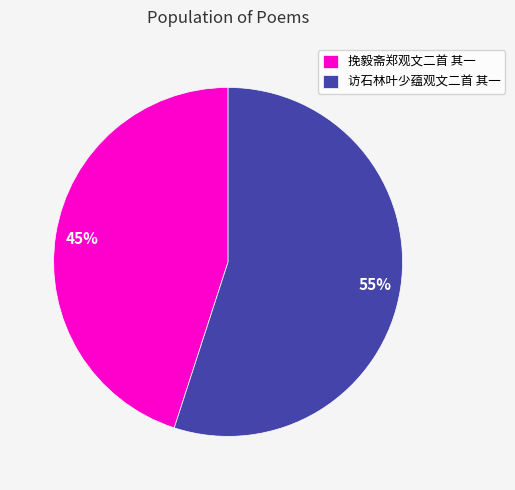

To the nearest percent, what is the combined percentage of 挽毅斋郑观文二首 其一 and 访石林叶少蕴观文二首 其一?

100%